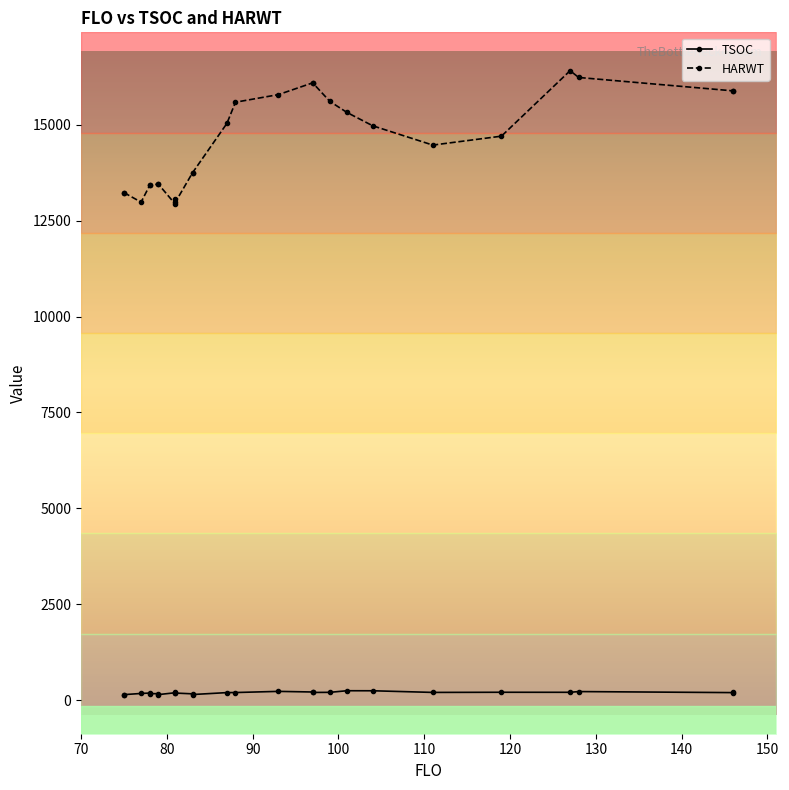

Which series has the largest total across all categories?

HARWT